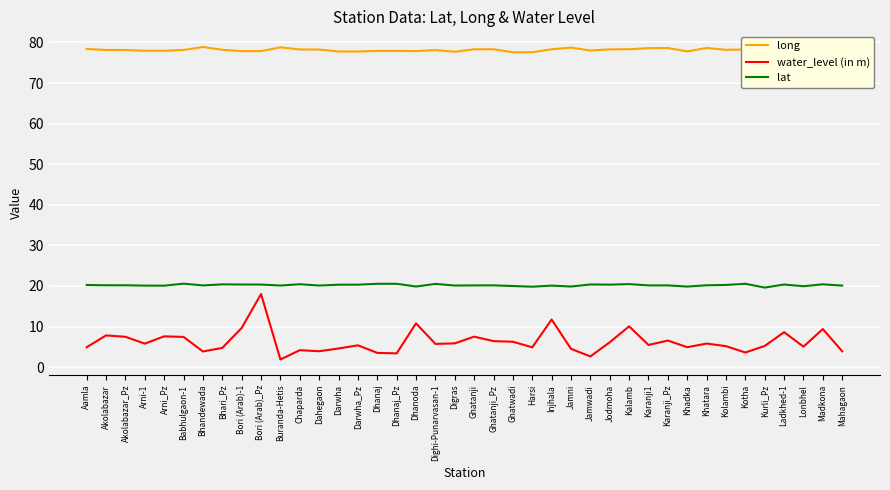

The value of lat at Bhandewada is 35.6. True or false?

False